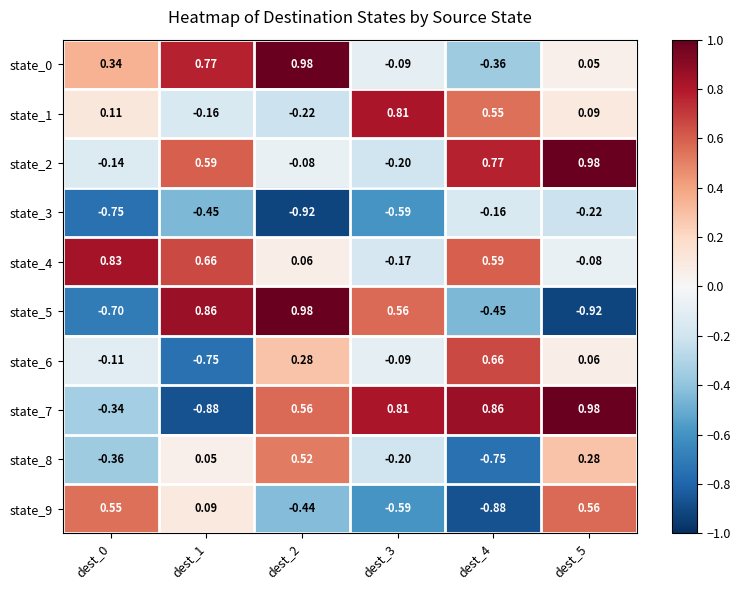

Is the value of state_7 at dest_5 greater than the value of state_8 at dest_0?

Yes